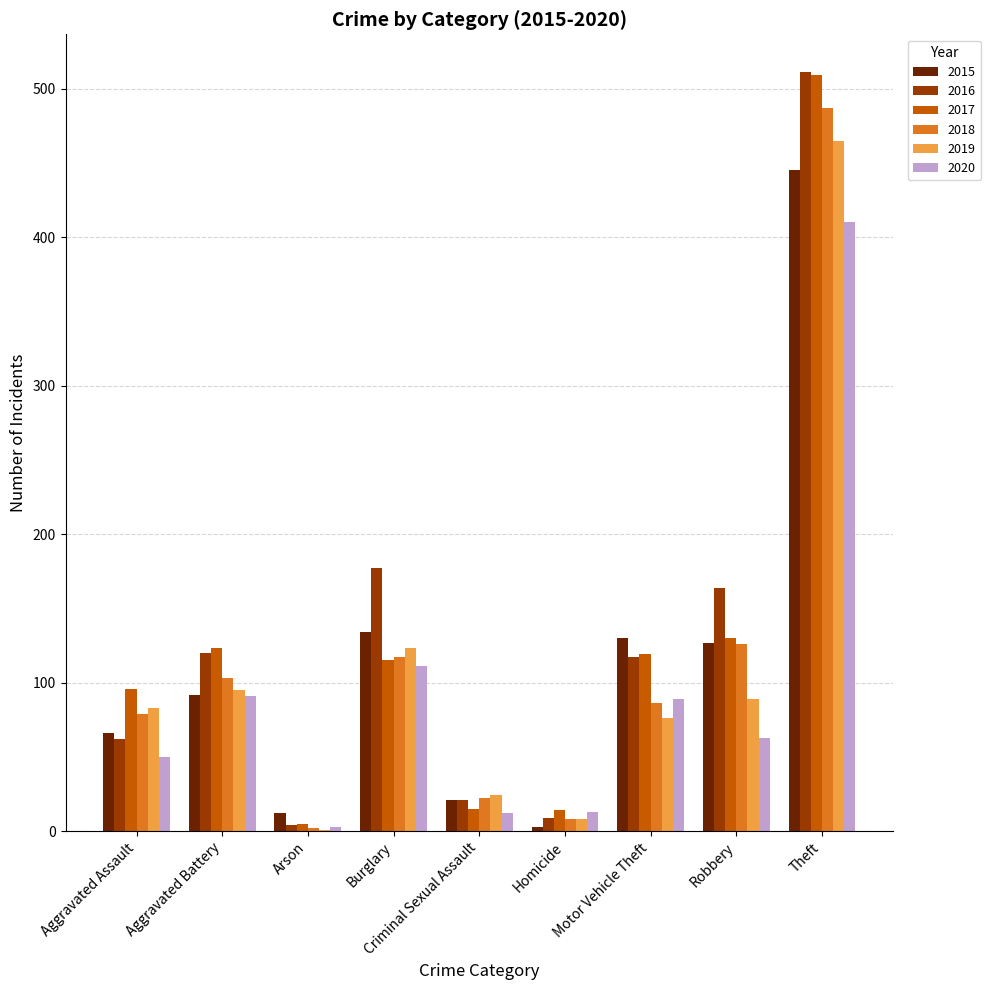

Which category has the highest value in the 2019 series?

Theft